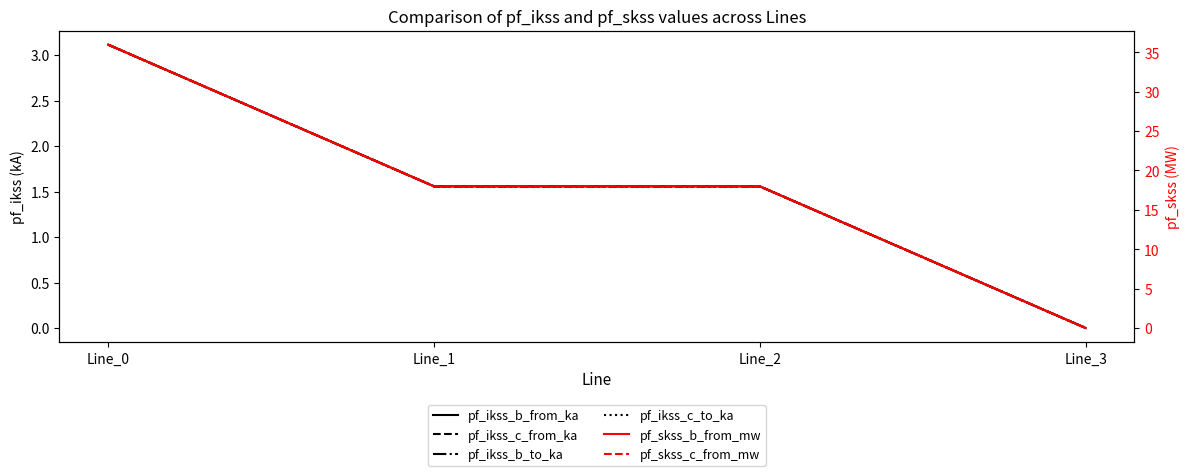

Reading left to right, what are all the values shown in this chart?

pf_ikss_b_from_ka: 3.1	1.6	1.6	0.0
pf_ikss_c_from_ka: 3.1	1.6	1.6	0.0
pf_ikss_b_to_ka: 3.1	1.6	1.6	0.0
pf_ikss_c_to_ka: 3.1	1.6	1.6	0.0
pf_skss_b_from_mw: 36.0	18.0	18.0	0.0
pf_skss_c_from_mw: 36.0	18.0	18.0	0.0